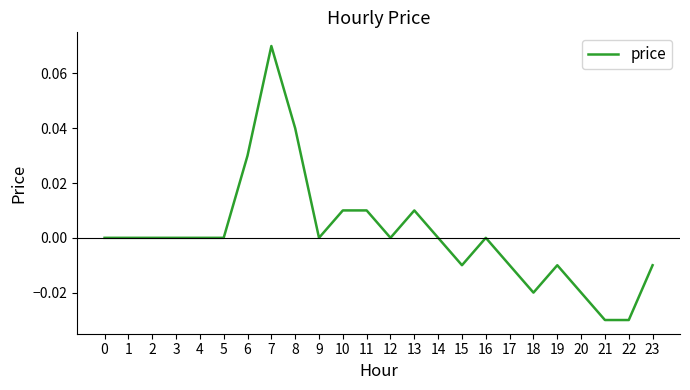

Is this an area chart (filled region under the line)?

No